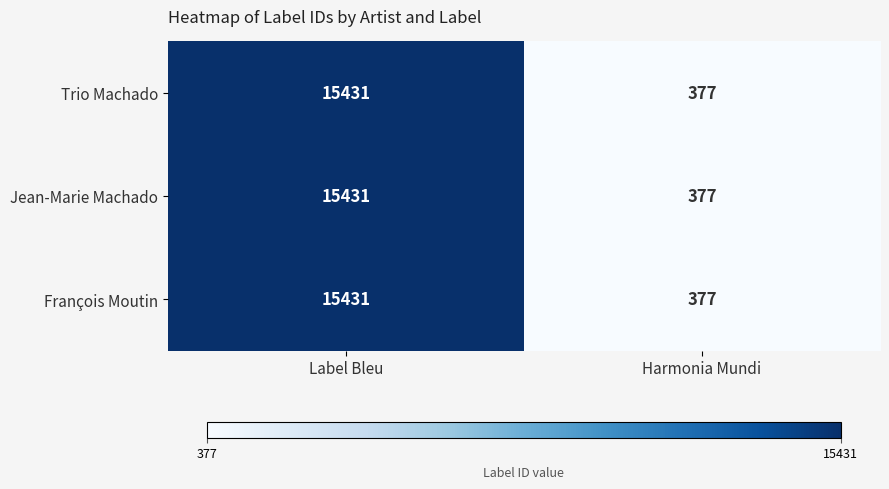

At which category does the chart reach its peak across all series?

Label Bleu